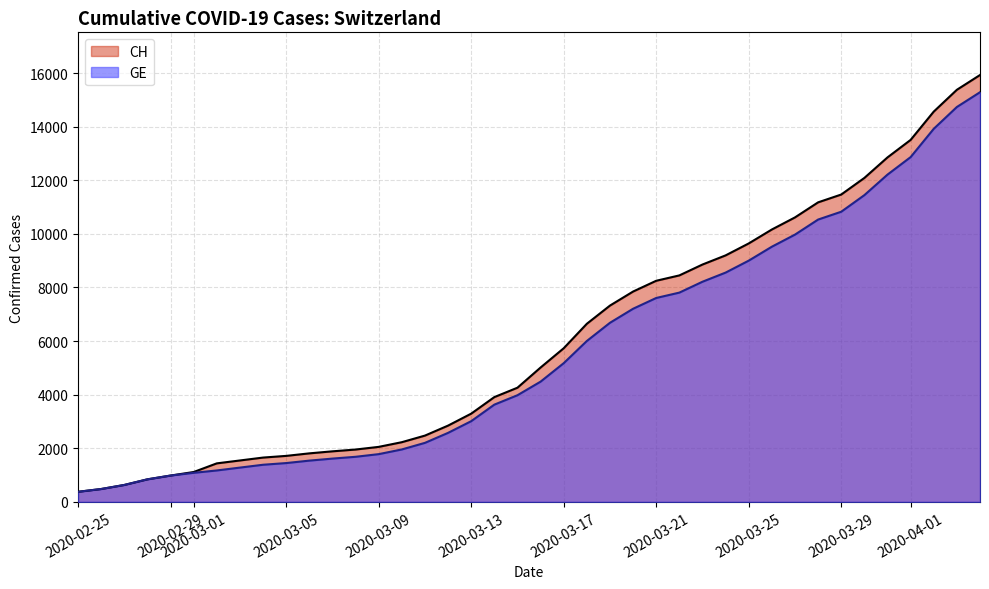

Which series has the widest spread of values?

CH